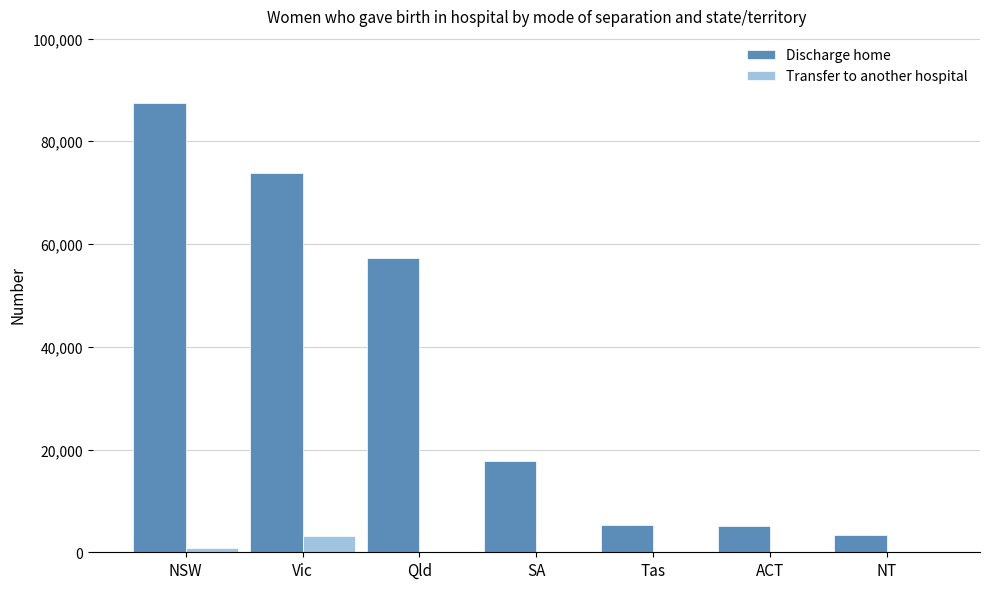

What is the highest value of the Discharge home series?

87401